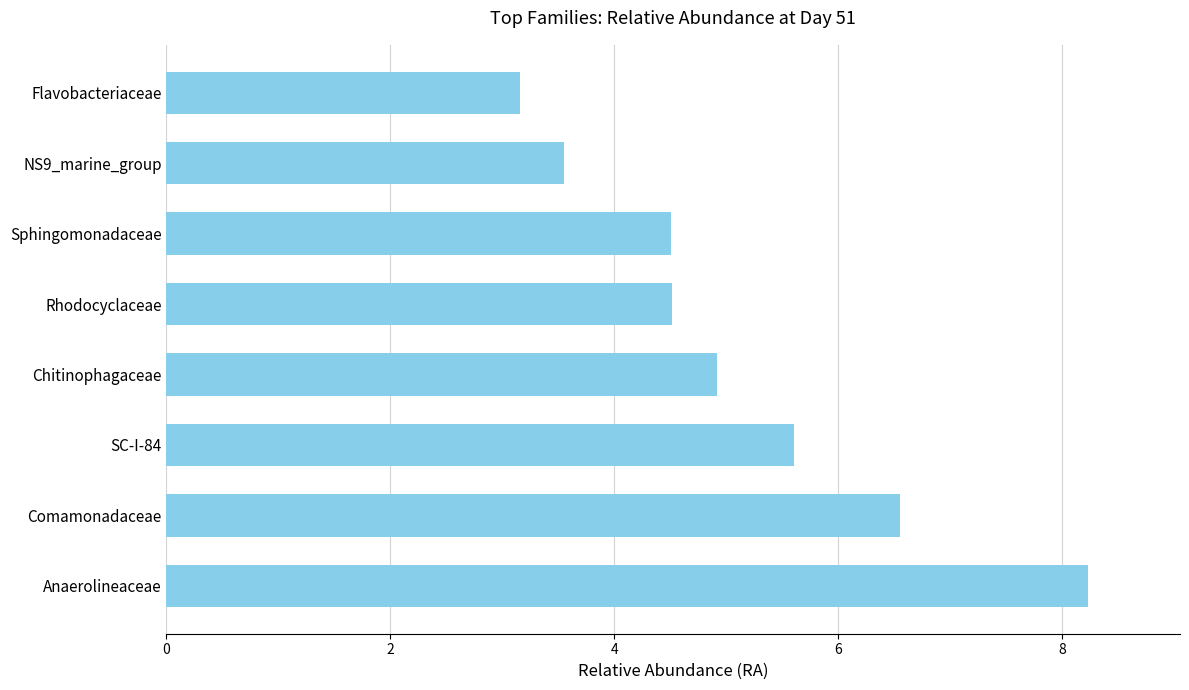

How many categories are shown in the chart?

8